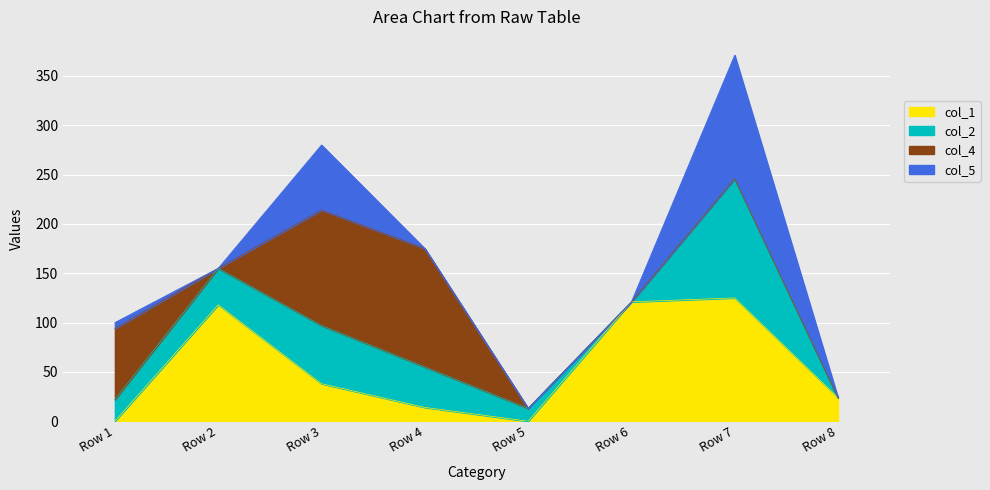

Count the number of data series in this chart.

4